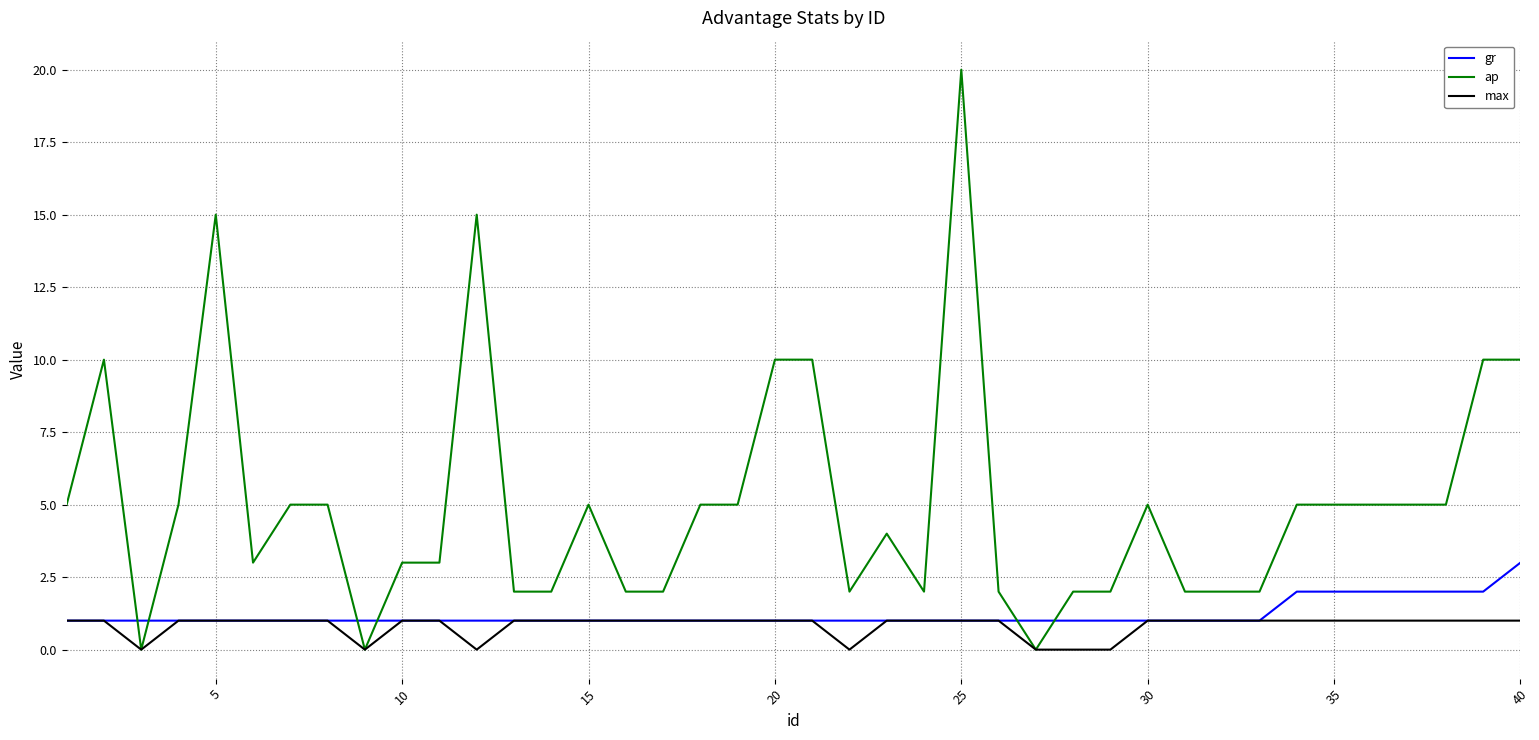

Does the chart display data point markers on the line(s)?

No